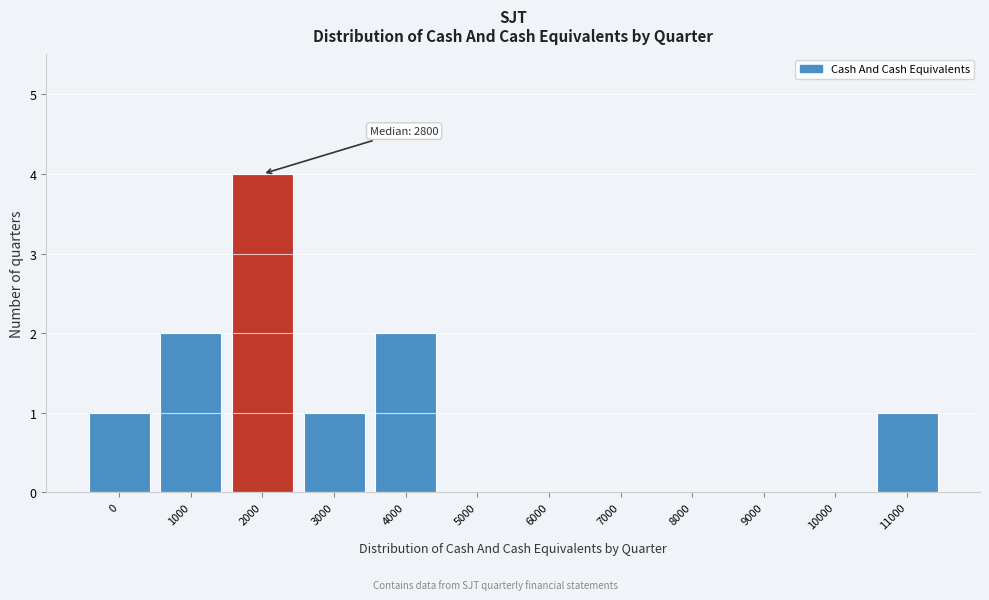

Reading right to left, extract all data points from this chart.

11000=1	10000=0	9000=0	8000=0	7000=0	6000=0	5000=0	4000=2	3000=1	2000=4	1000=2	0=1